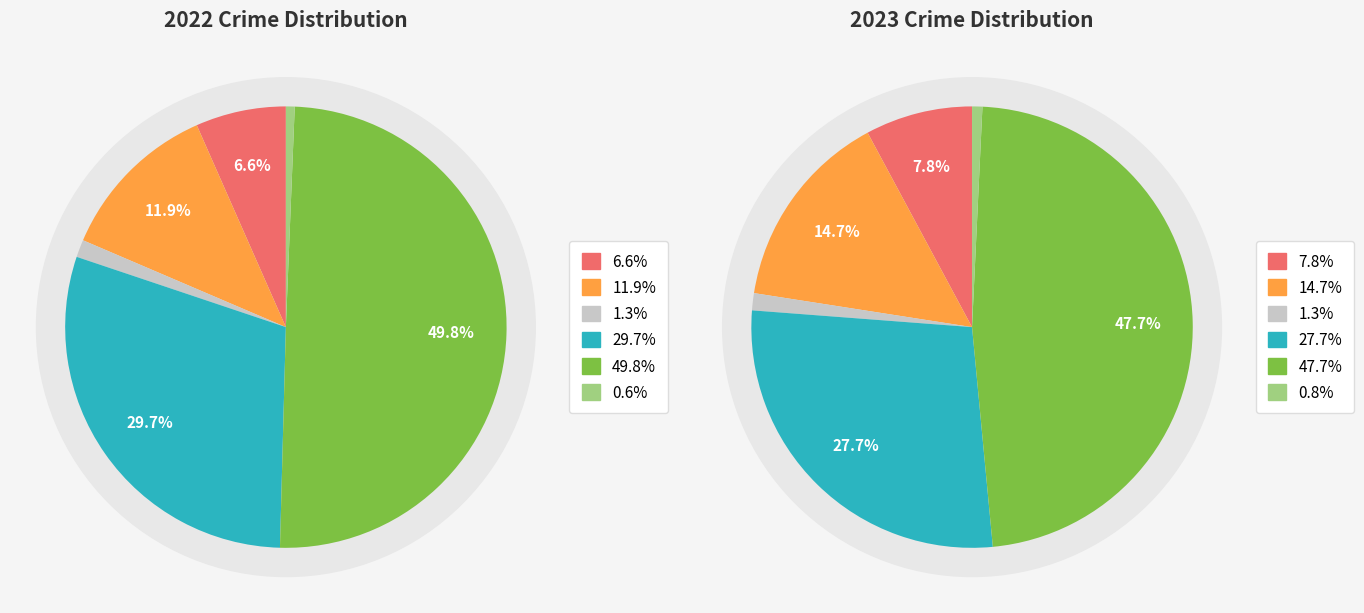

What percentage do values_2022 and 2 together represent?

7.9%